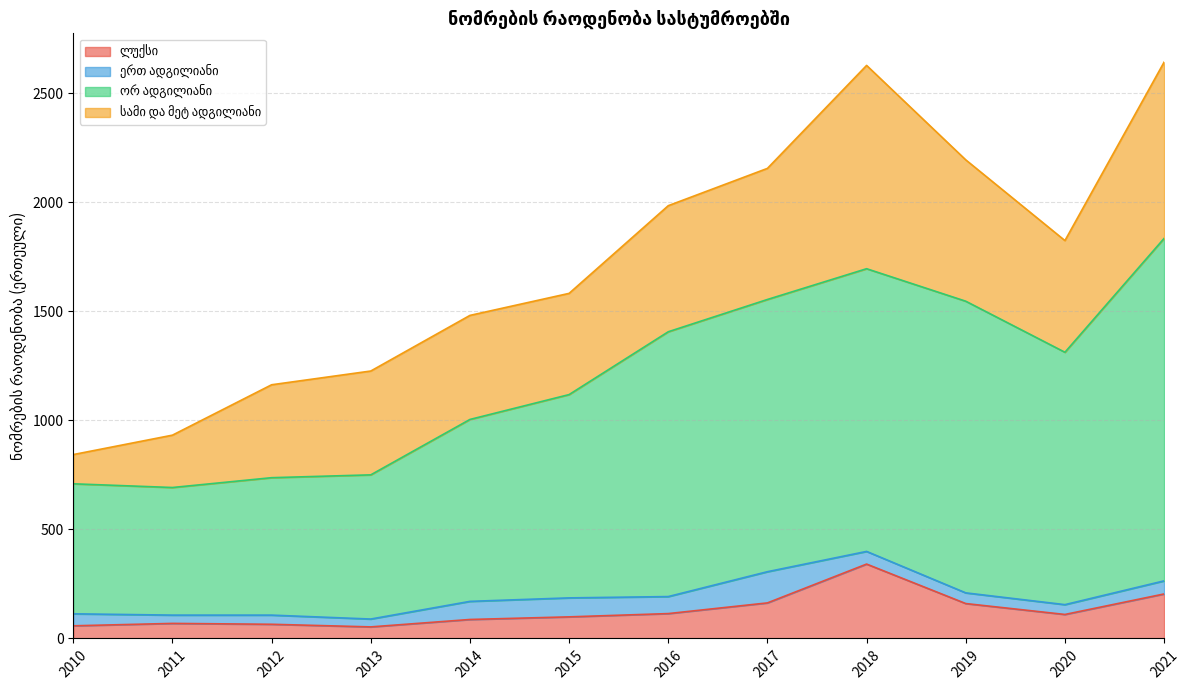

What is the total value across all series at 2017?

2155